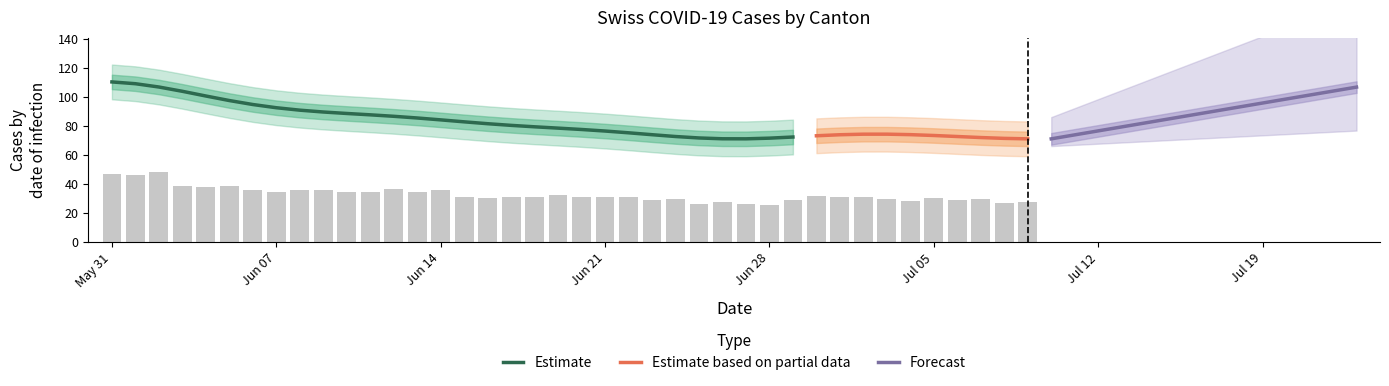

What is the difference between the highest and lowest values at 26?

69